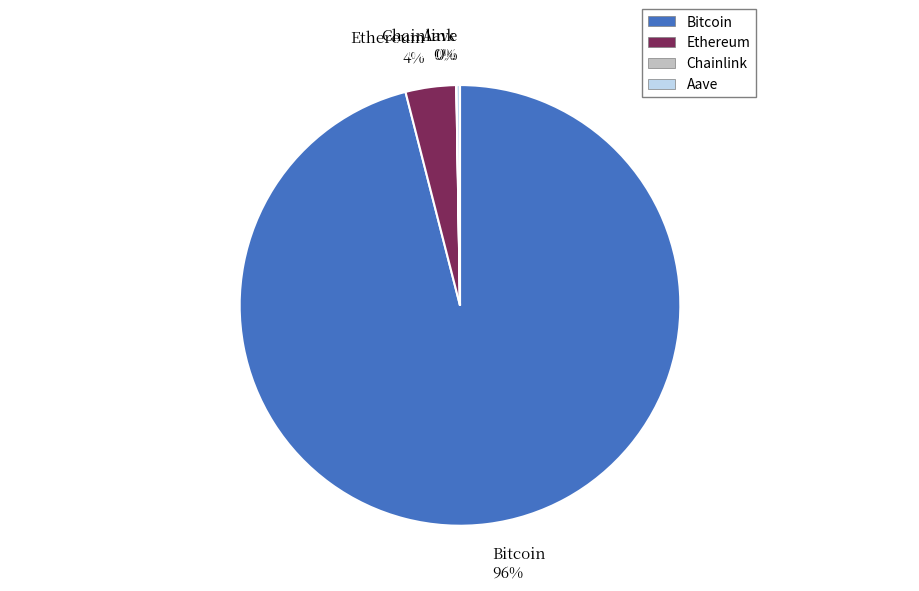

To the nearest percent, what is the difference between the largest and smallest slice percentages?

96%